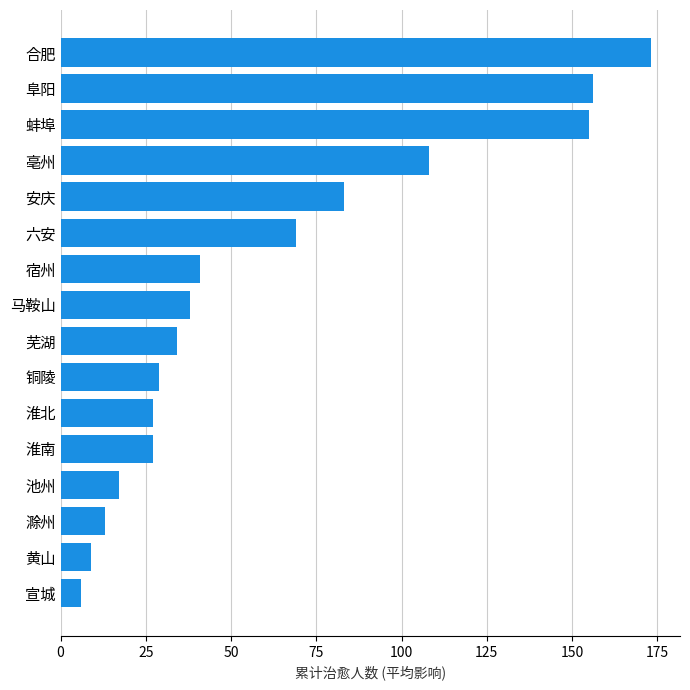

Reading bottom to top, what are all the values shown in this chart?

宣城=6	黄山=9	滁州=13	池州=17	淮南=27	淮北=27	铜陵=29	芜湖=34	马鞍山=38	宿州=41	六安=69	安庆=83	亳州=108	蚌埠=155	阜阳=156	合肥=173